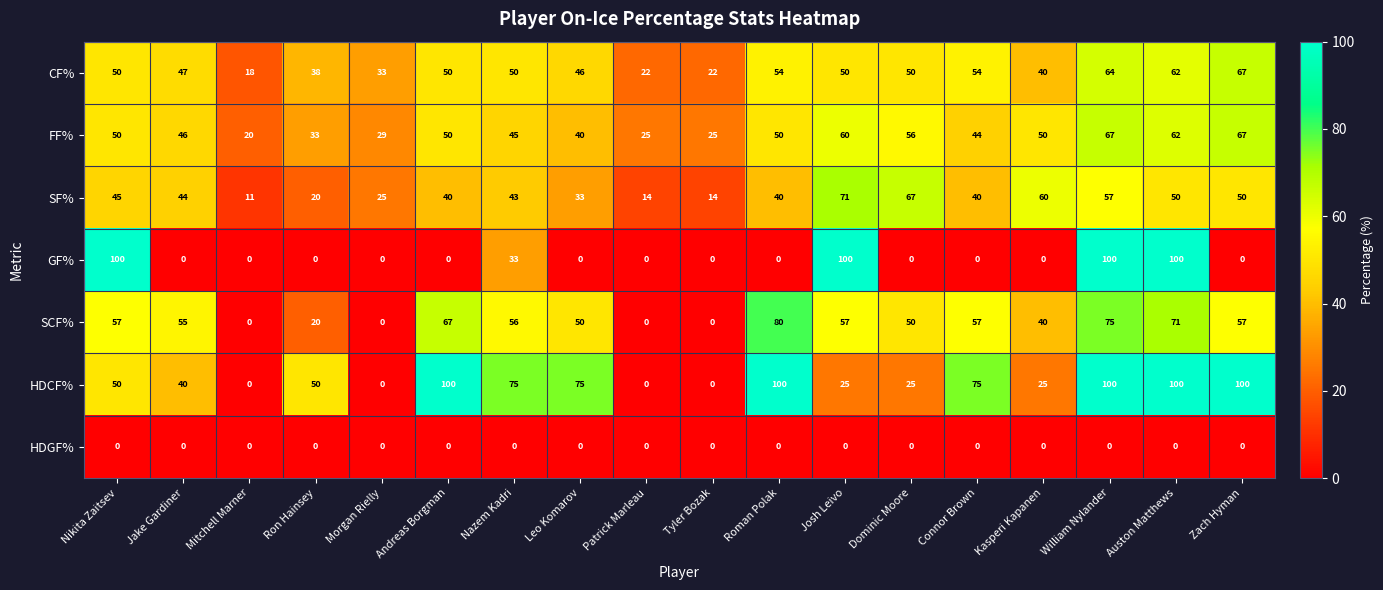

The value of SF% at Nazem Kadri is 43. True or false?

True